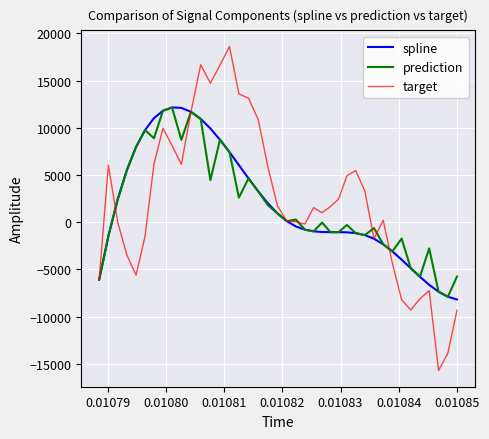

What is the smallest value displayed?

-15701.0